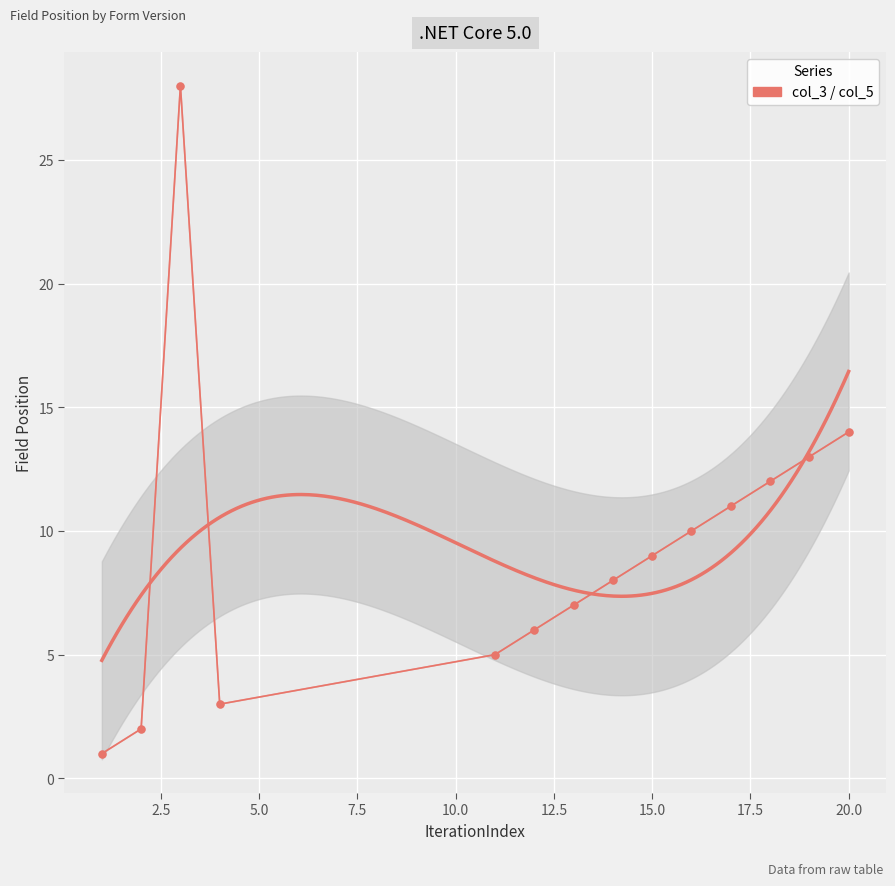

Is it true that col_3 equals 8 at 12?

False